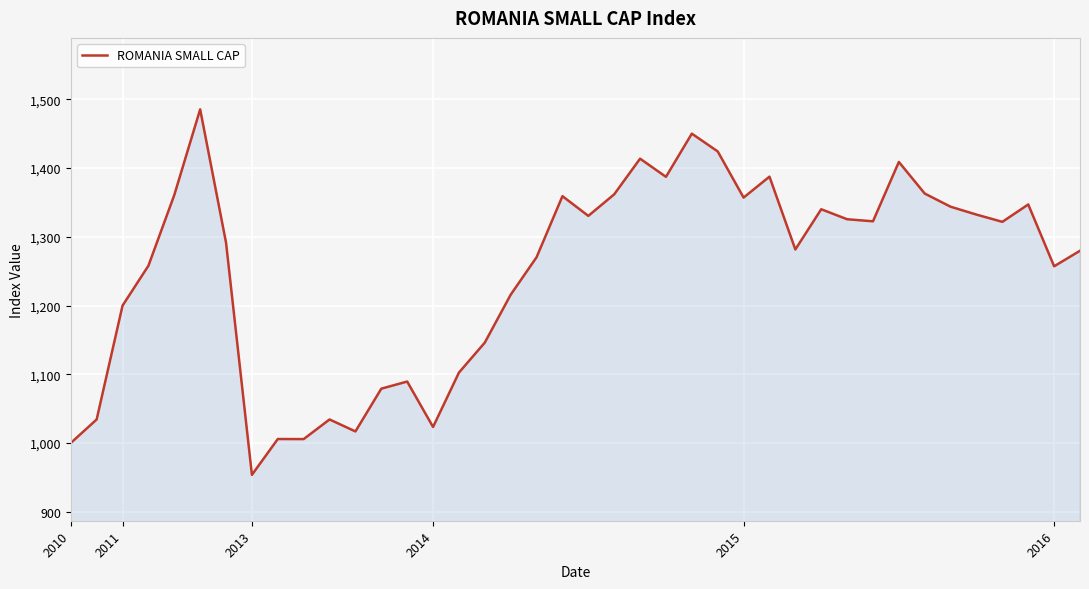

How many lines are shown in the chart?

1